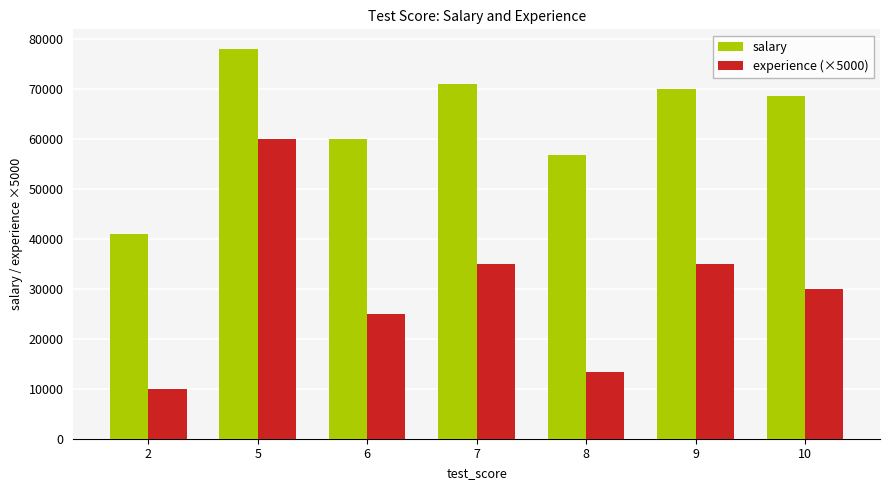

What is the difference between the maximum and minimum values in the salary series?

37000.0